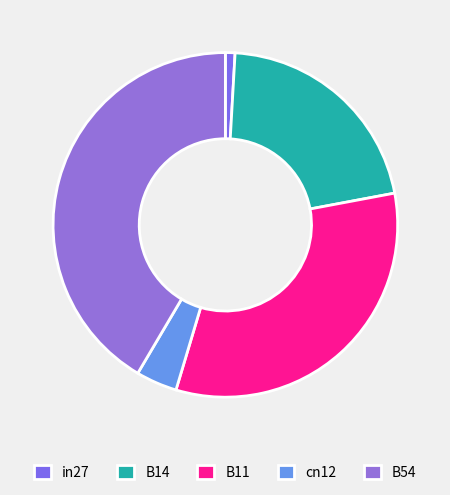

Combined, do B54 and B14 account for over 50%?

Yes